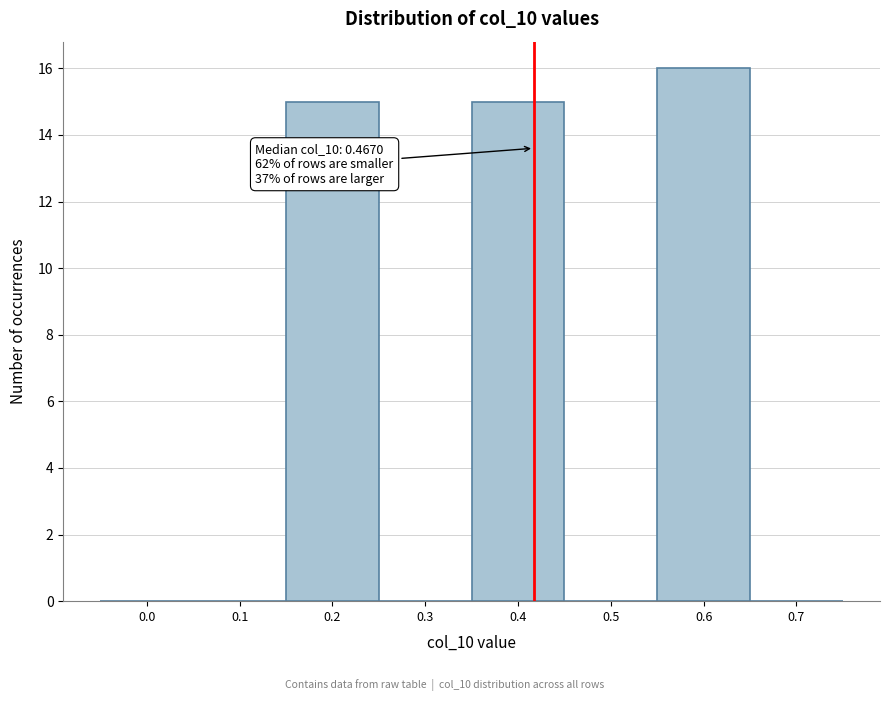

Reading right to left, extract all data points from this chart.

0.7=0	0.6=16	0.5=0	0.4=15	0.3=0	0.2=15	0.1=0	0.0=0